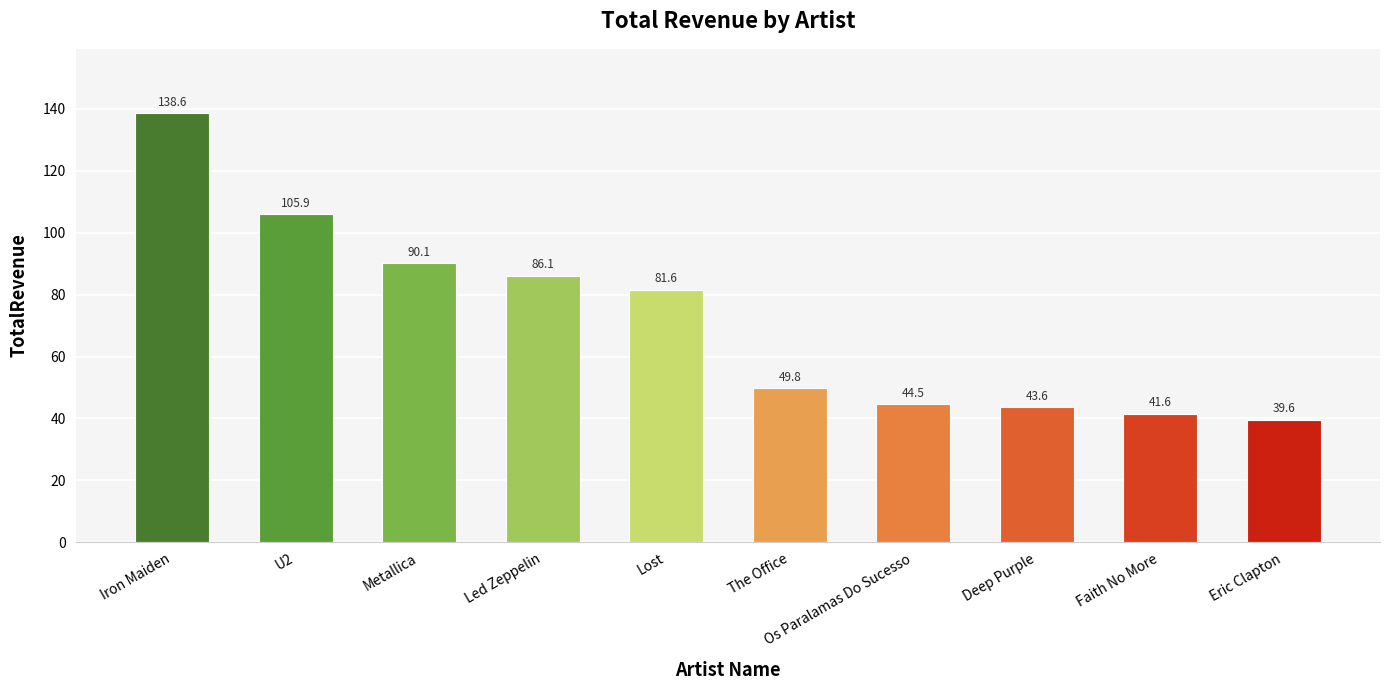

At which label is the value closest to 89?

Metallica